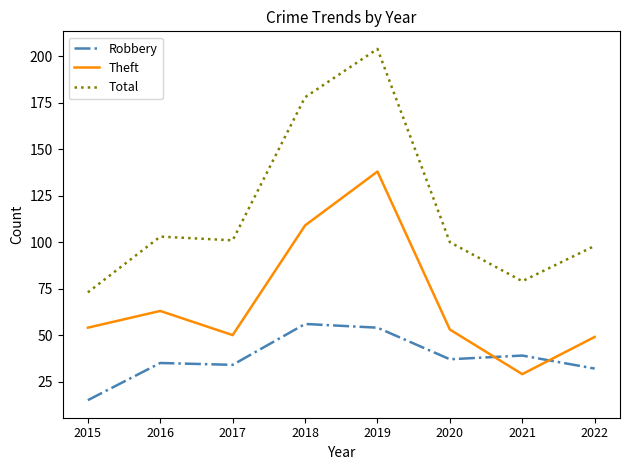

At 2021, list the series in order from largest to smallest.

Total, Robbery, Theft